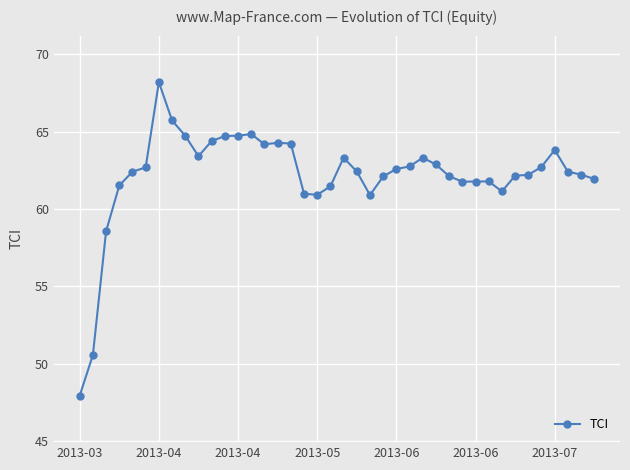

What is the difference between the maximum and minimum values?

20.2